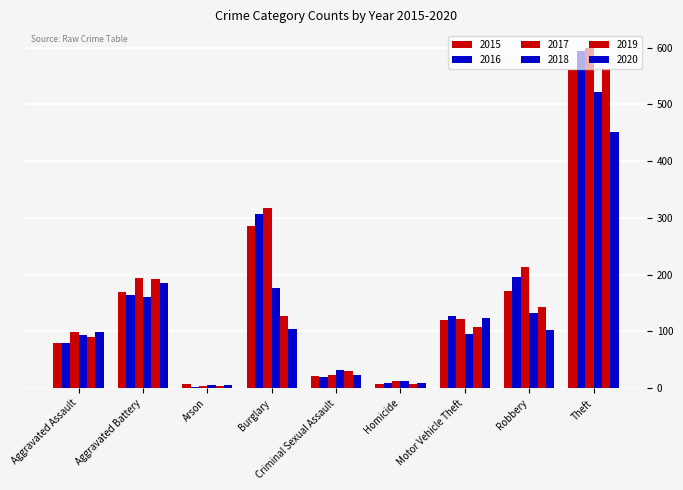

Count the number of data series in this chart.

6